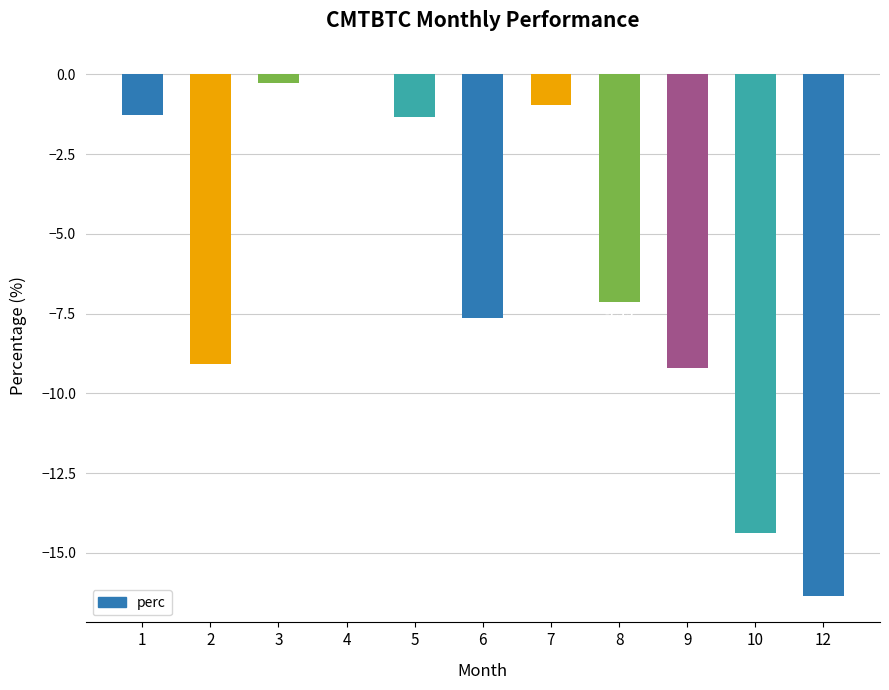

The value at 10 is -4.4. True or false?

False